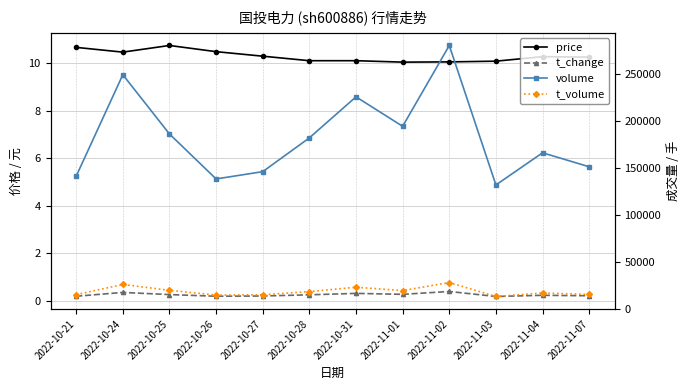

Is the value of t_volume at 2022-10-26 greater than the value of volume at 2022-10-27?

No